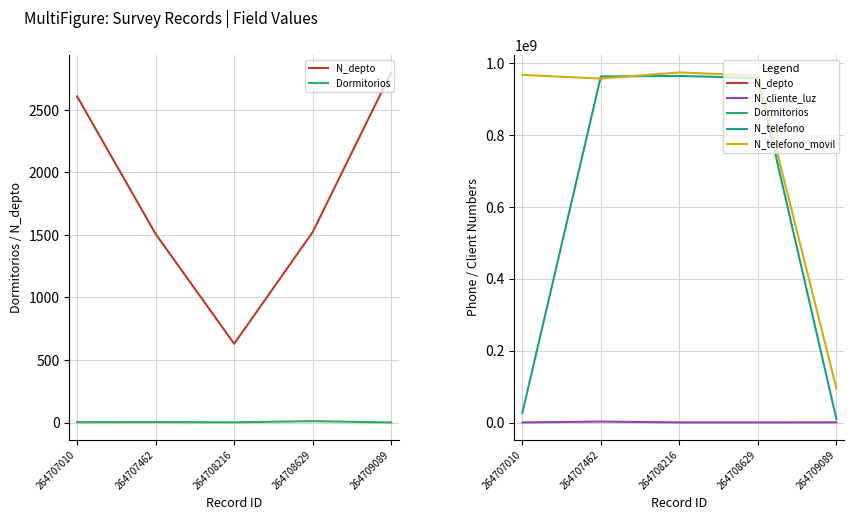

Reading left to right, transcribe all the data shown in this chart.

N_depto: 264707010=2608	264707462=1508	264708216=630	264708629=1523	264709089=2800
Dormitorios: 264707010=3	264707462=4	264708216=2	264708629=11	264709089=1
N_cliente_luz: 264707010=268734	264707462=2586314	264708216=324732	264708629=258663	264709089=521566
N_telefono: 264707010=26782635	264707462=963258714	264708216=964782014	264708629=958714336	264709089=9456798
N_telefono_movil: 264707010=967500475	264707462=957412235	264708216=974523233	264708629=965423133	264709089=94564654